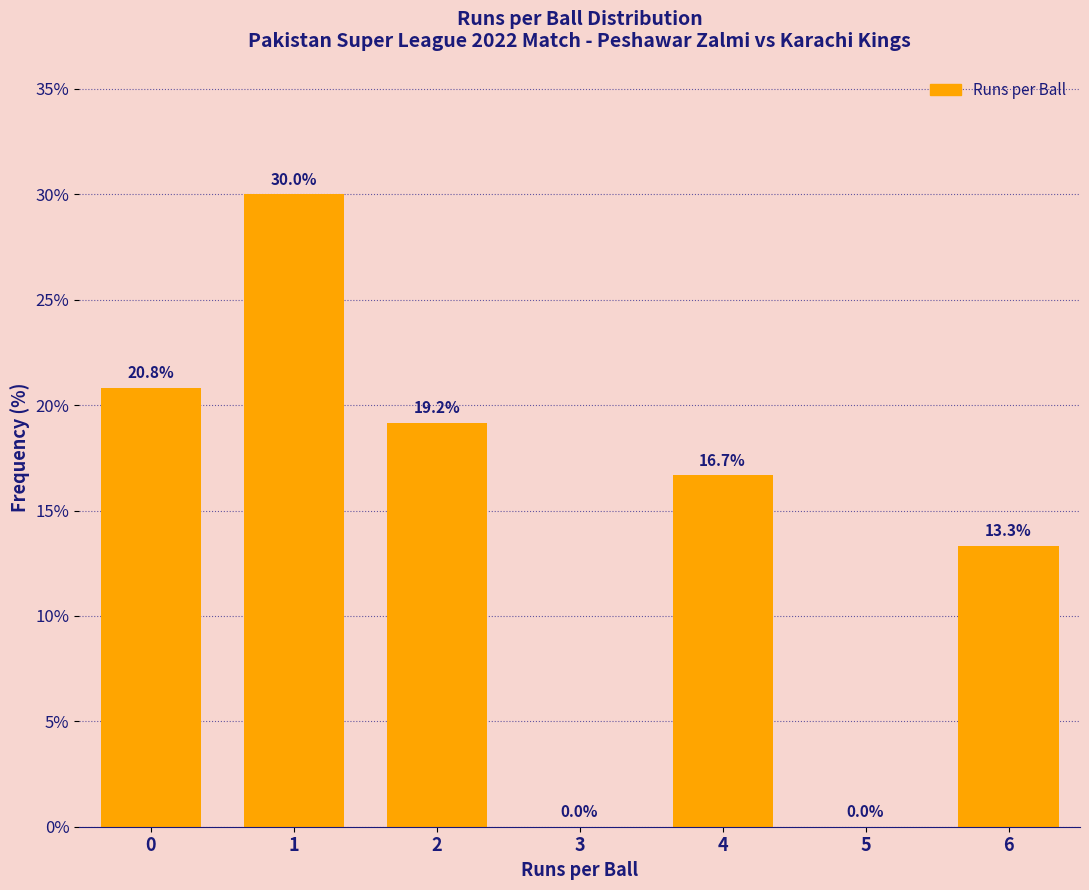

Reading left to right, what are all the values shown in this chart?

0=20.8	1=30.0	2=19.2	3=0.0	4=16.7	5=0.0	6=13.3